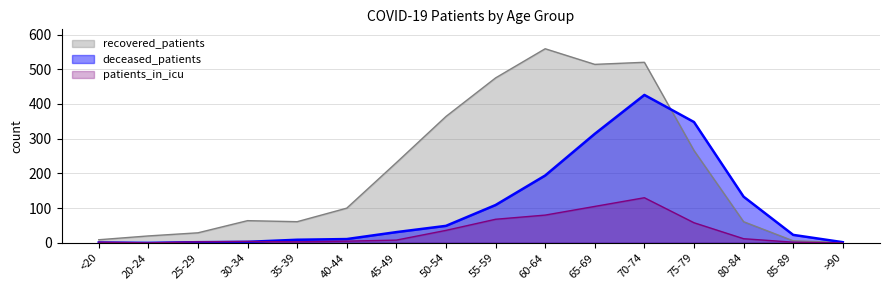

Where do recovered_patients and deceased_patients first cross each other?

70-74 and 75-79